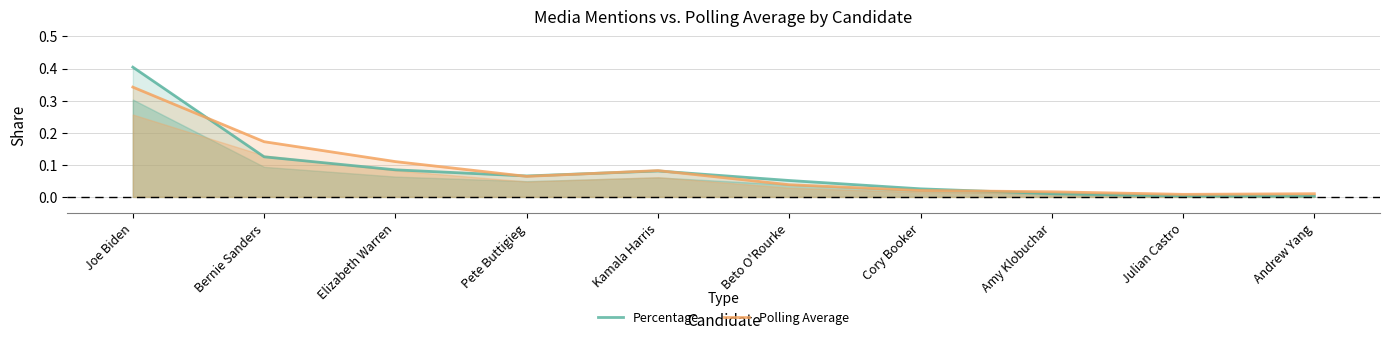

List the series in order of their peak value, lowest first.

Polling Average, Percentage